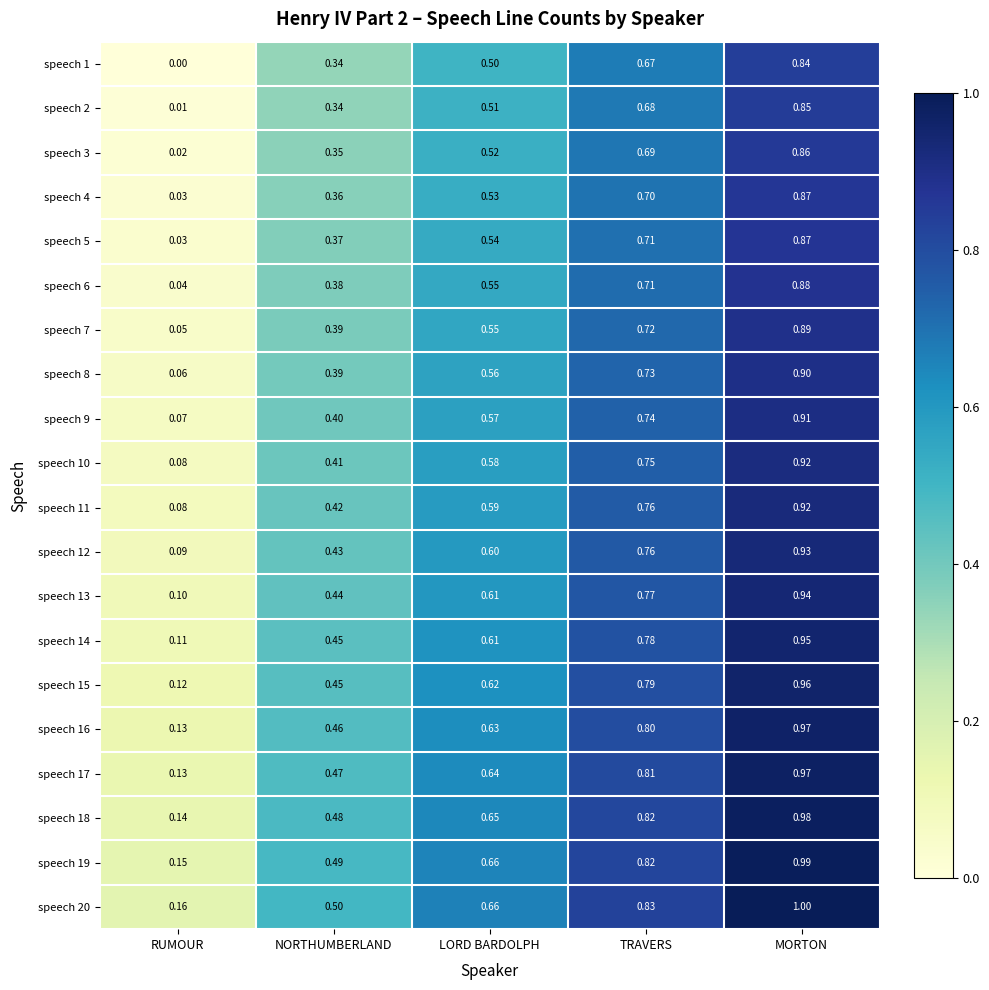

Is the value of speech 7 at RUMOUR greater than the value of speech 20 at TRAVERS?

No